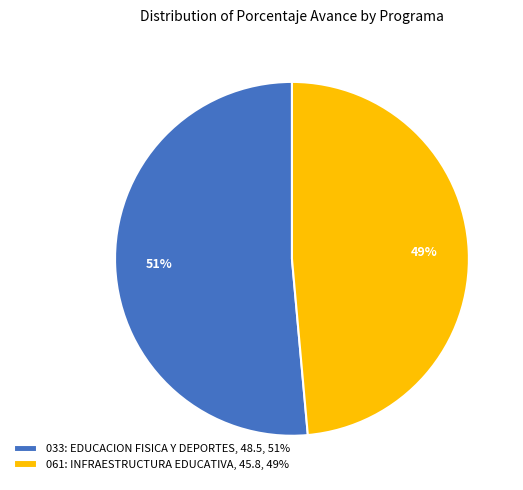

To the nearest percent, what is the average slice percentage?

50%